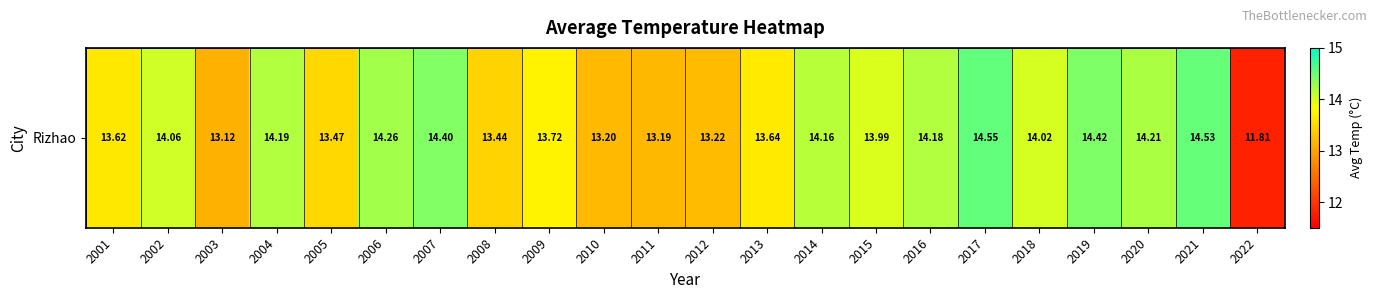

Where does the data first go above 14?

2002